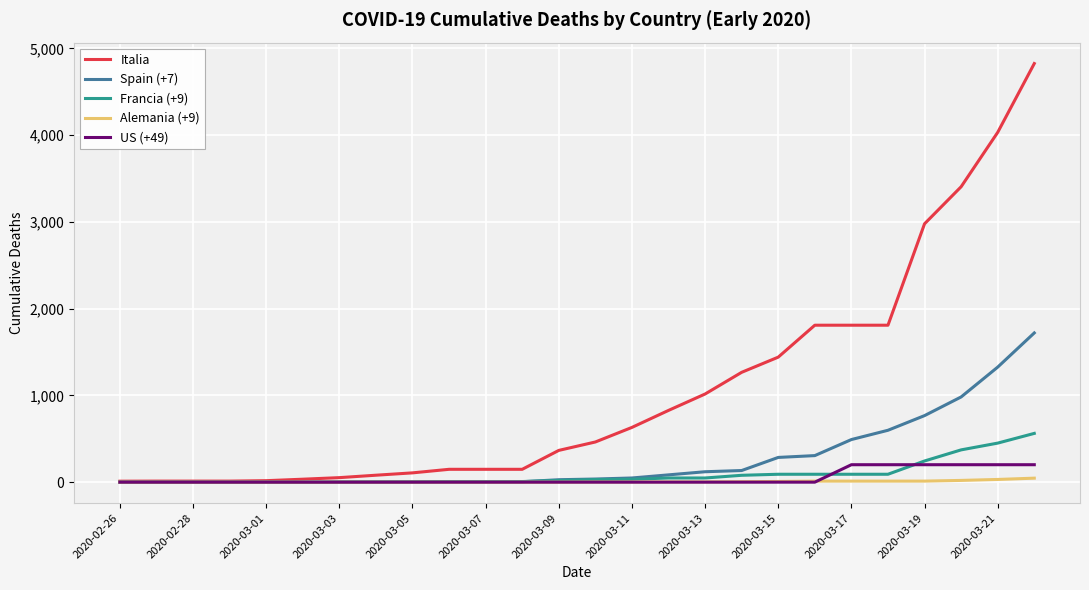

What is the highest value of the US (+49) series?

201